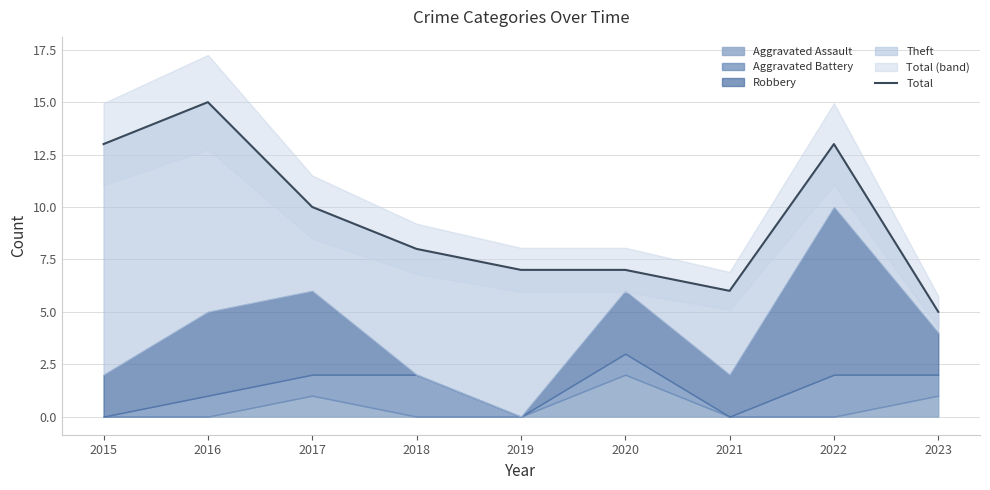

Approximately how many times larger is the value at 2015 compared to 2017?

1.3